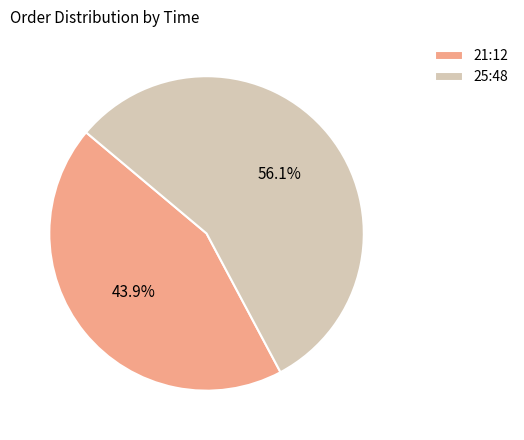

Which has a higher value, 25:48 or 21:12?

25:48